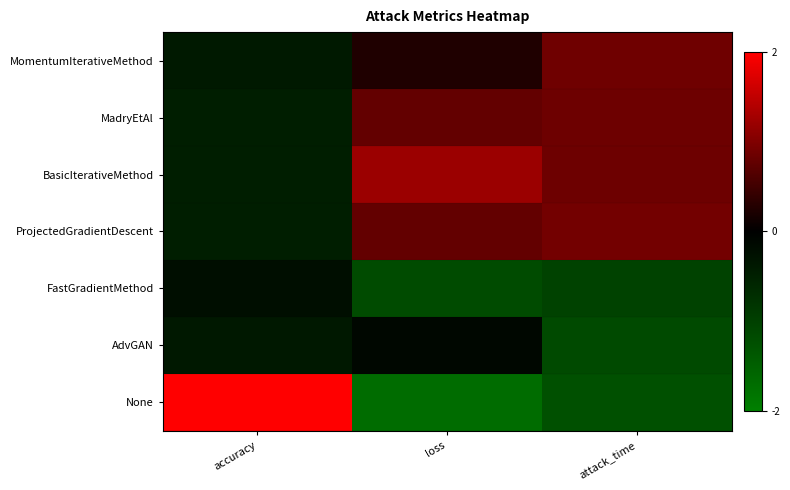

What is the minimum value shown in the chart?

-1.7